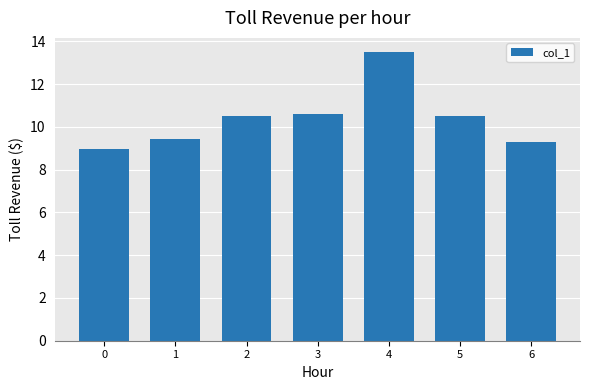

Where does the data first go above 10?

2